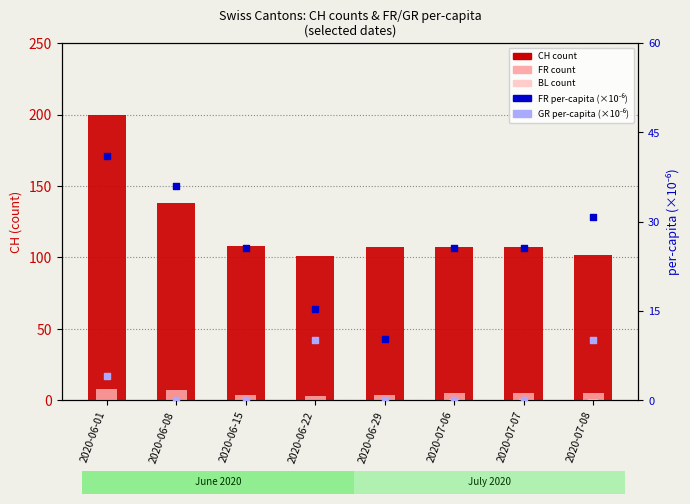

At how many categories does at least one series exceed 131?

2